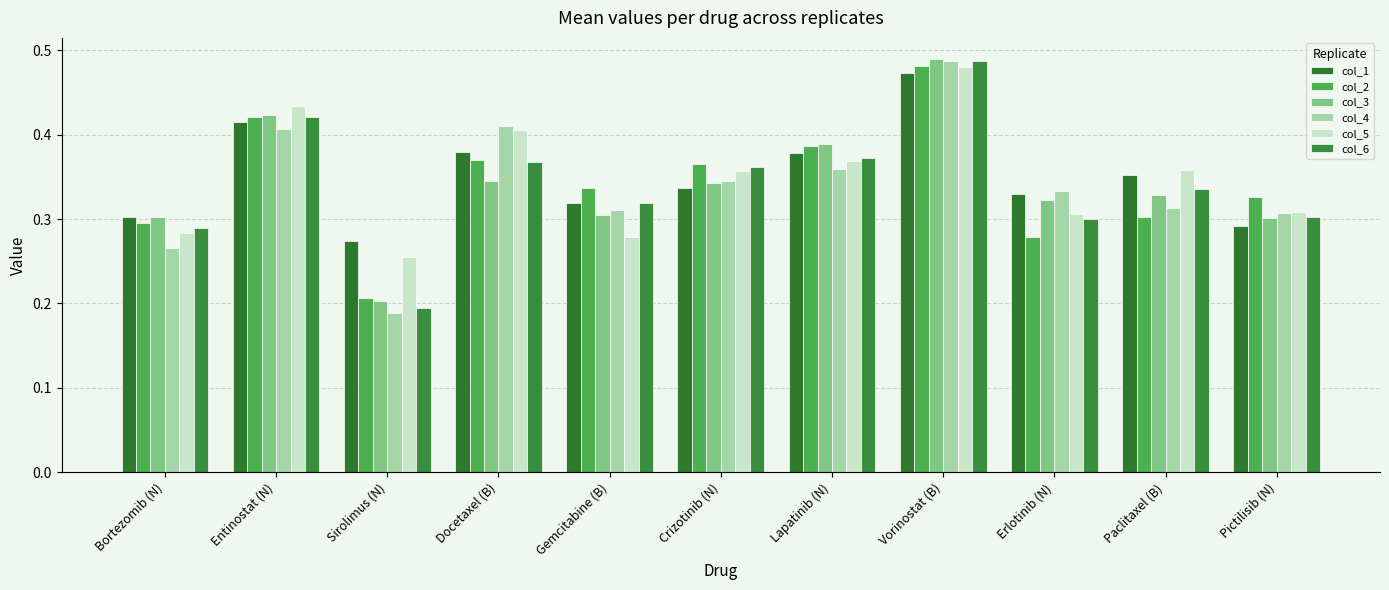

Does the chart contain stacked bars?

No